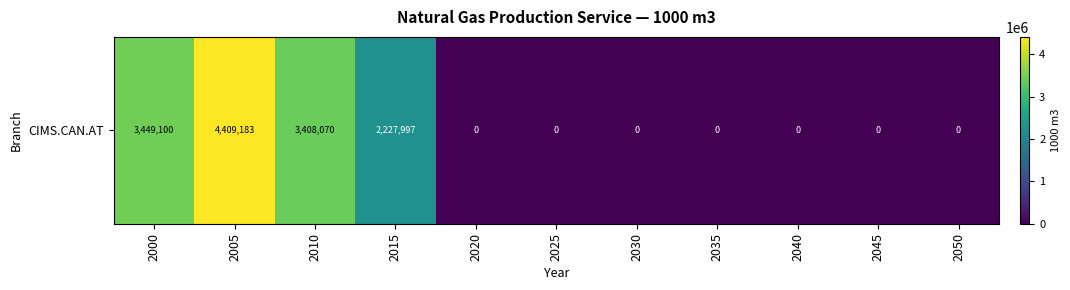

Where is the data nearest to the value 2204591?

2015